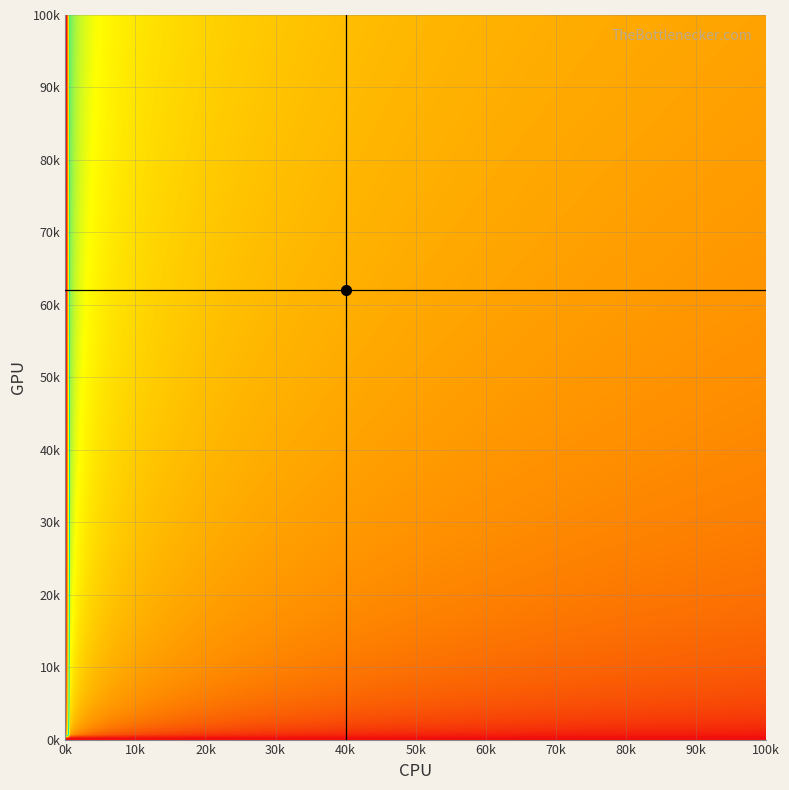

How many series are shown in this chart?

21